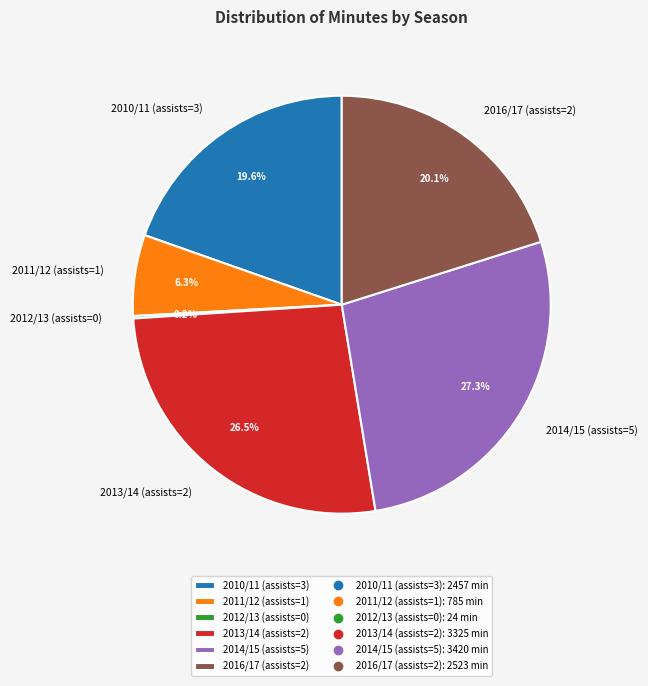

To the nearest percent, what is the combined percentage of 2014/15 (assists=5) and 2010/11 (assists=3)?

47%